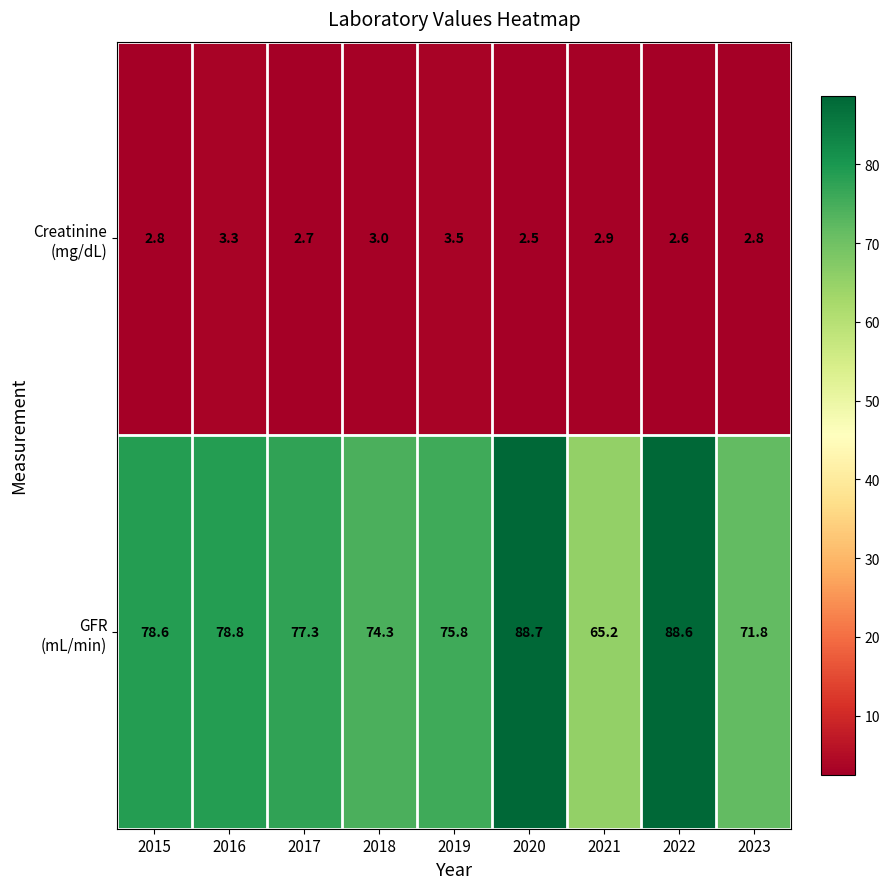

What is the maximum value shown in the chart?

88.7